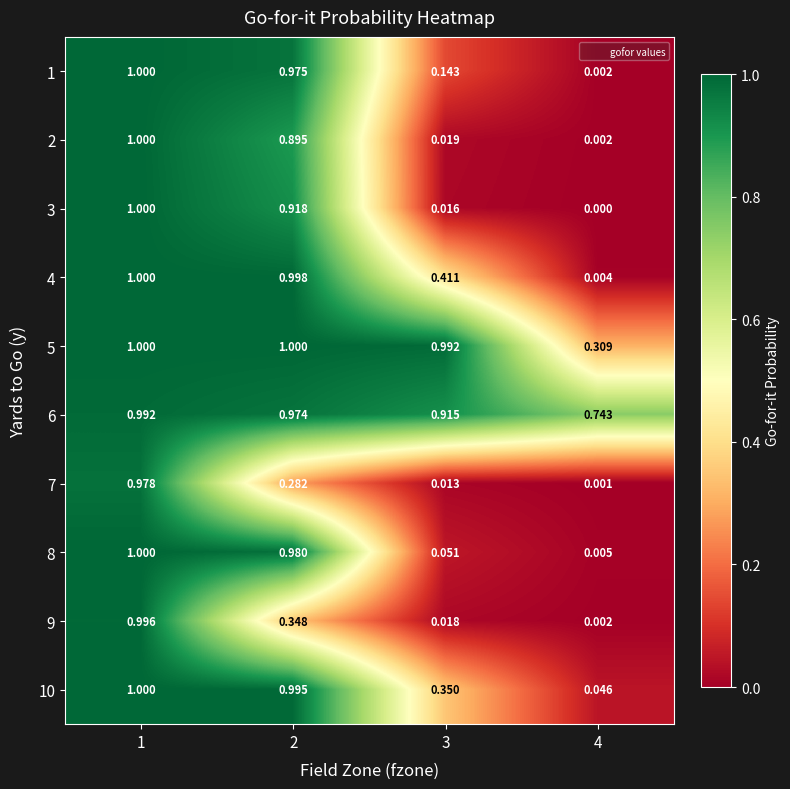

What is the maximum value shown in the chart?

1.0